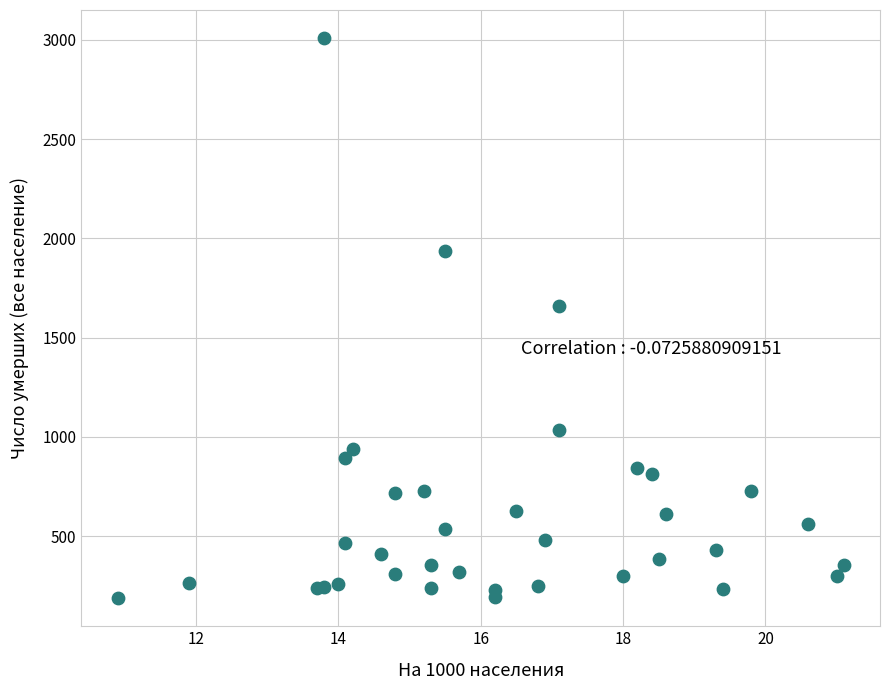

What Y value in the scatter plot is closest to 1598?

1659